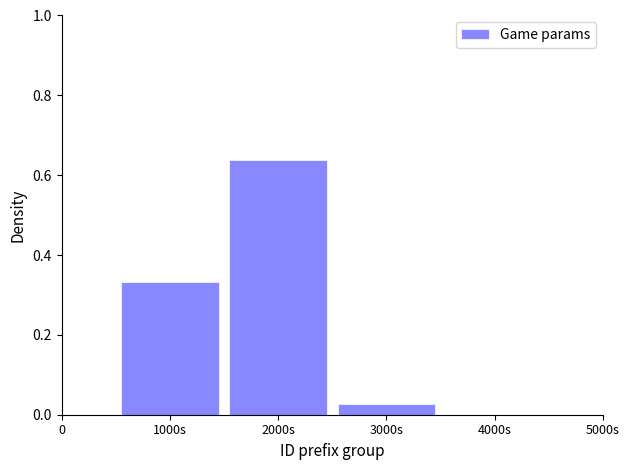

Which has a higher value, 3000s or 4000s?

3000s